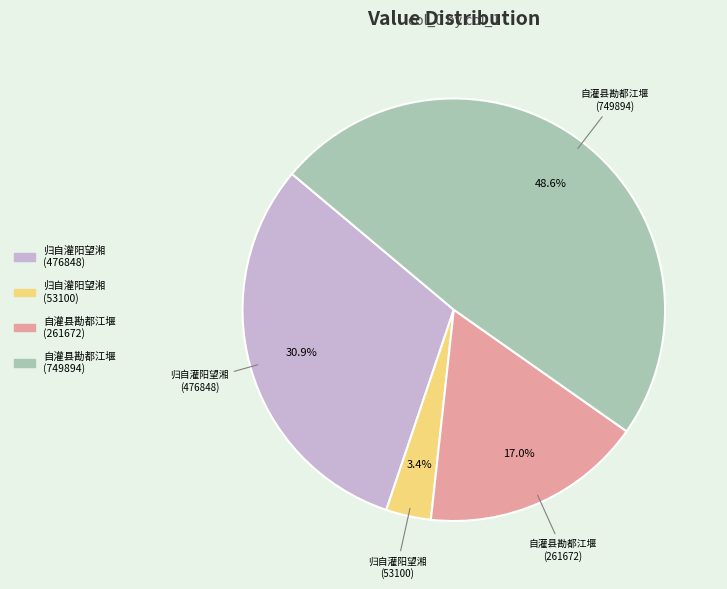

Which has a higher value, 归自灌阳望湘 (476848) or 自灌县勘都江堰 (261672)?

归自灌阳望湘 (476848)